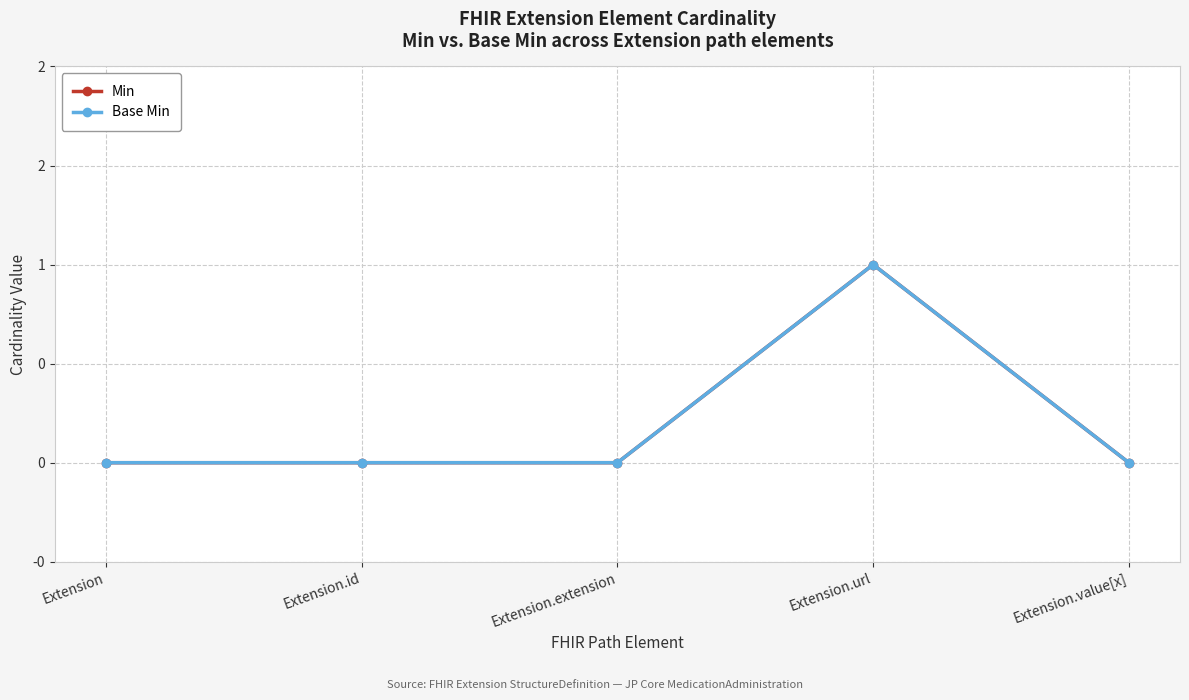

Which series has the largest total across all categories?

Min